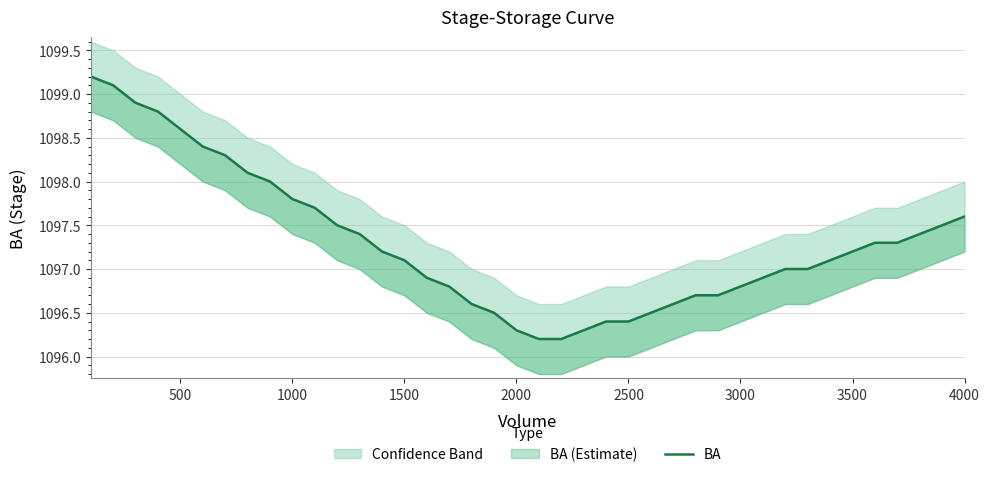

True or false: the data shows 1098.0 at 4000.

True